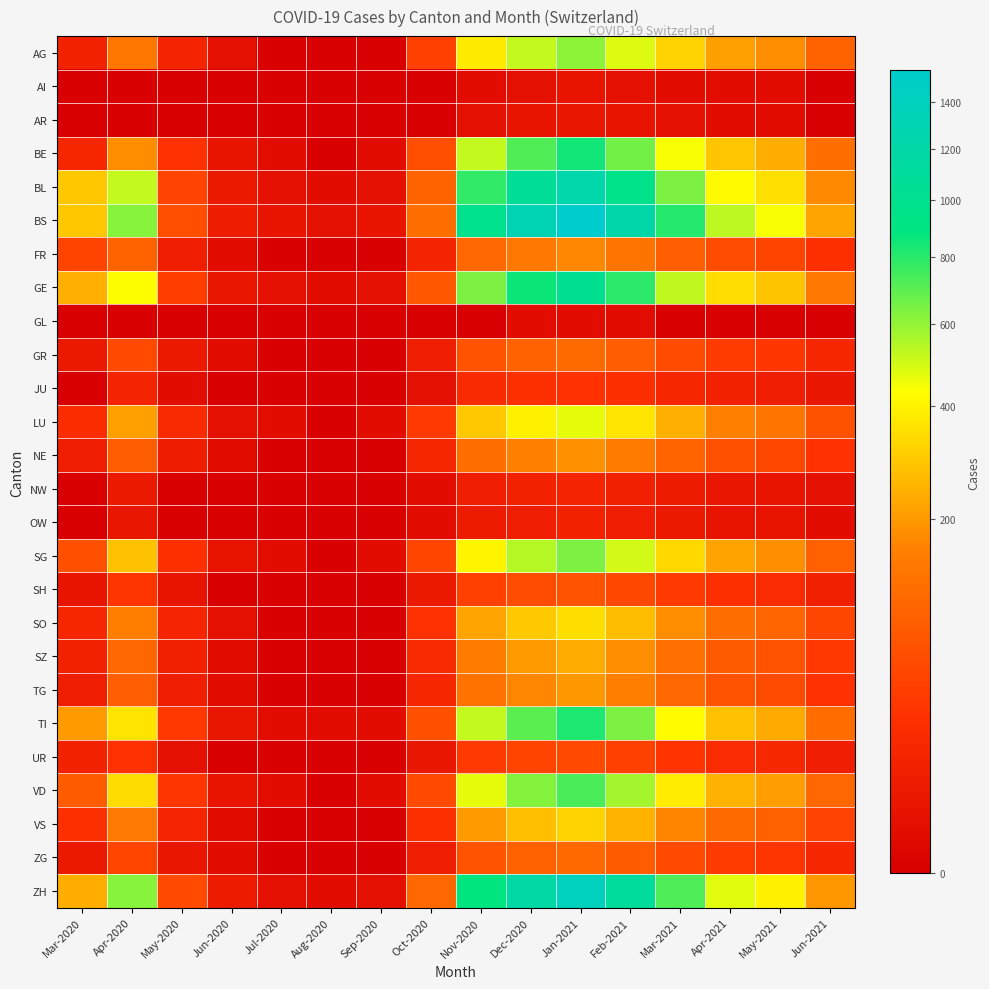

What is the maximum value shown in the chart?

1550